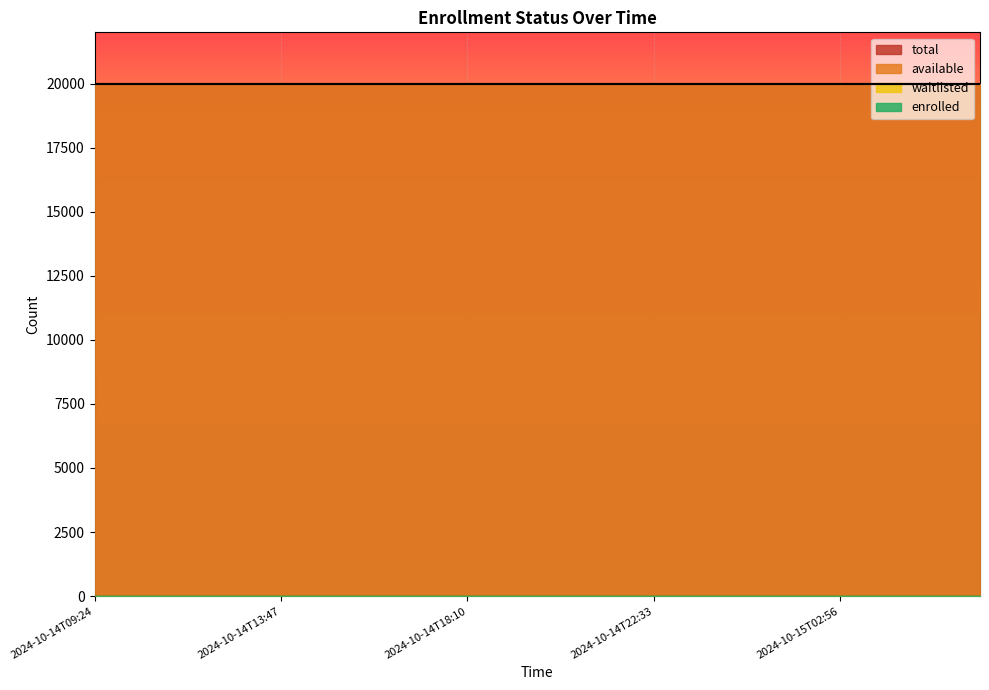

Which series changed the most between 2024-10-14T14:52 and 2024-10-15T05:31?

enrolled